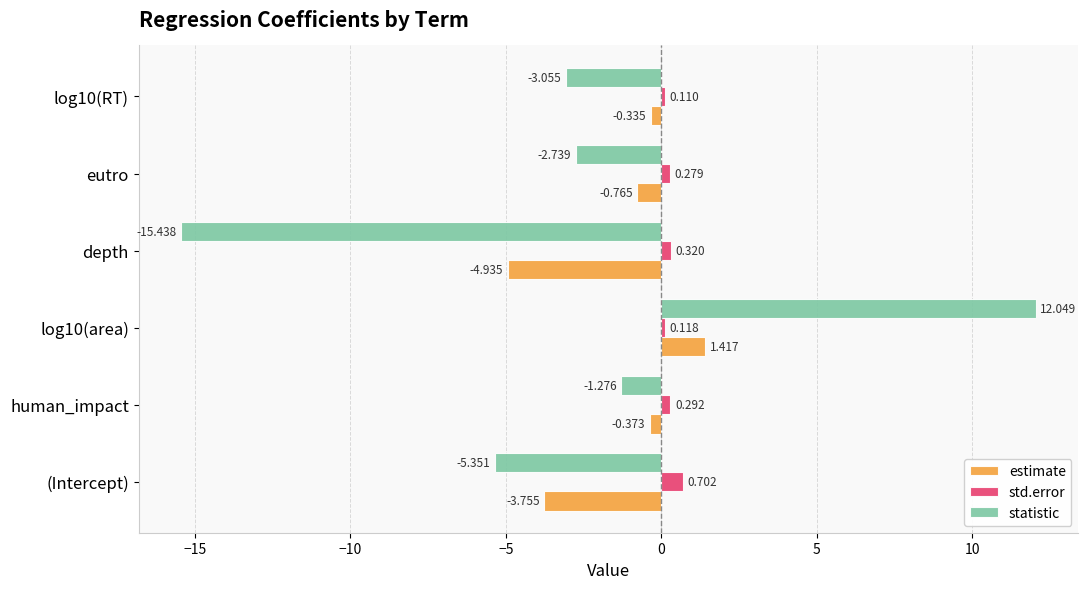

At which label is estimate closest to -1?

eutro